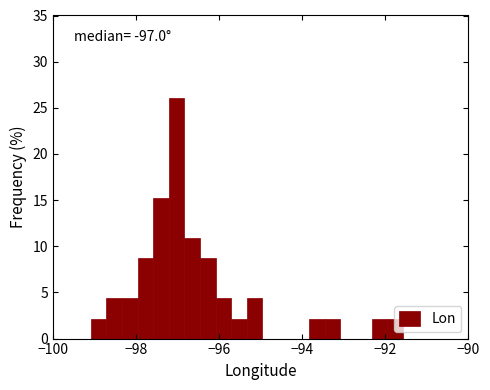

Read against the x-axis, roughly where is the centre of the tallest bar?

-97.0